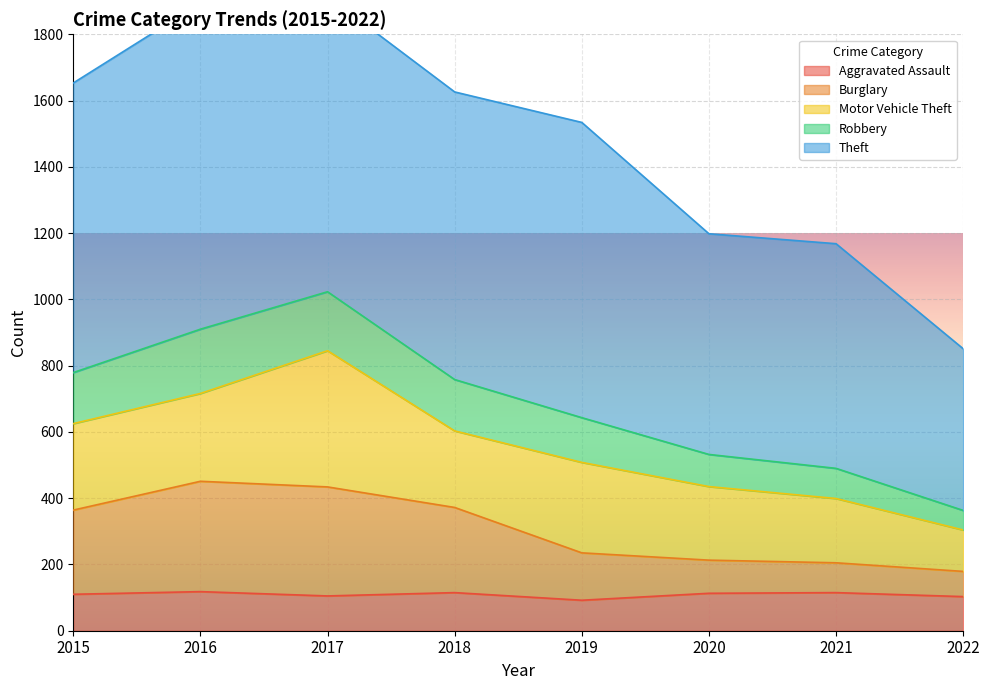

How many data points does each series have?

8